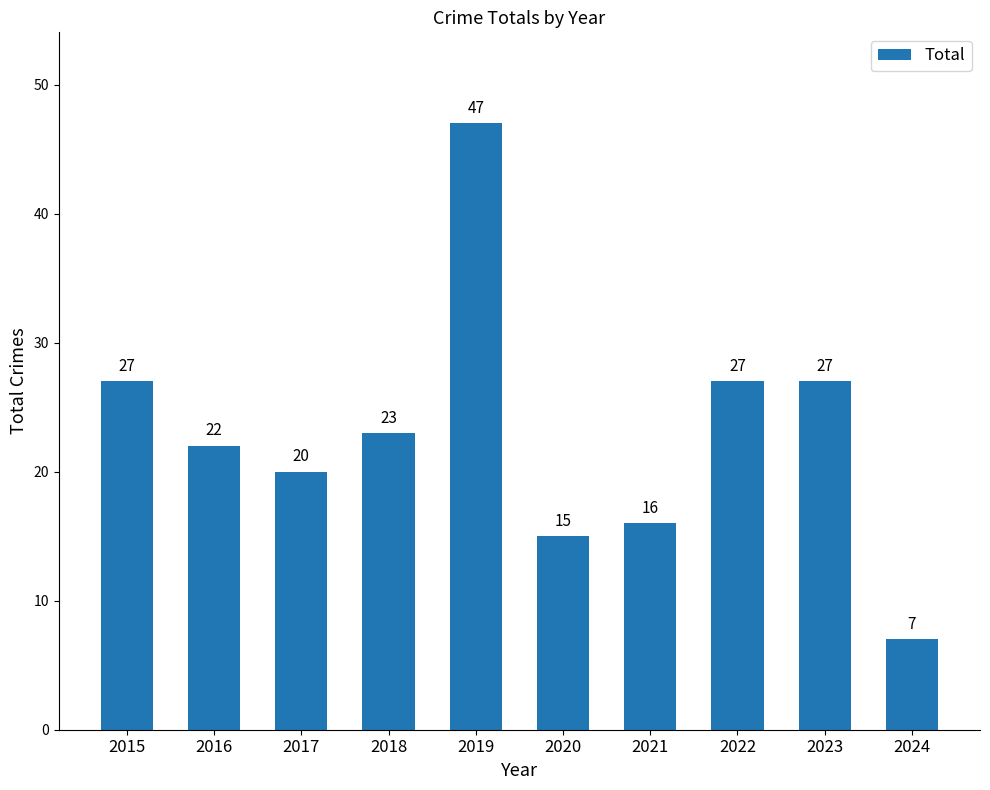

Reading left to right, transcribe all the data shown in this chart.

27	22	20	23	47	15	16	27	27	7